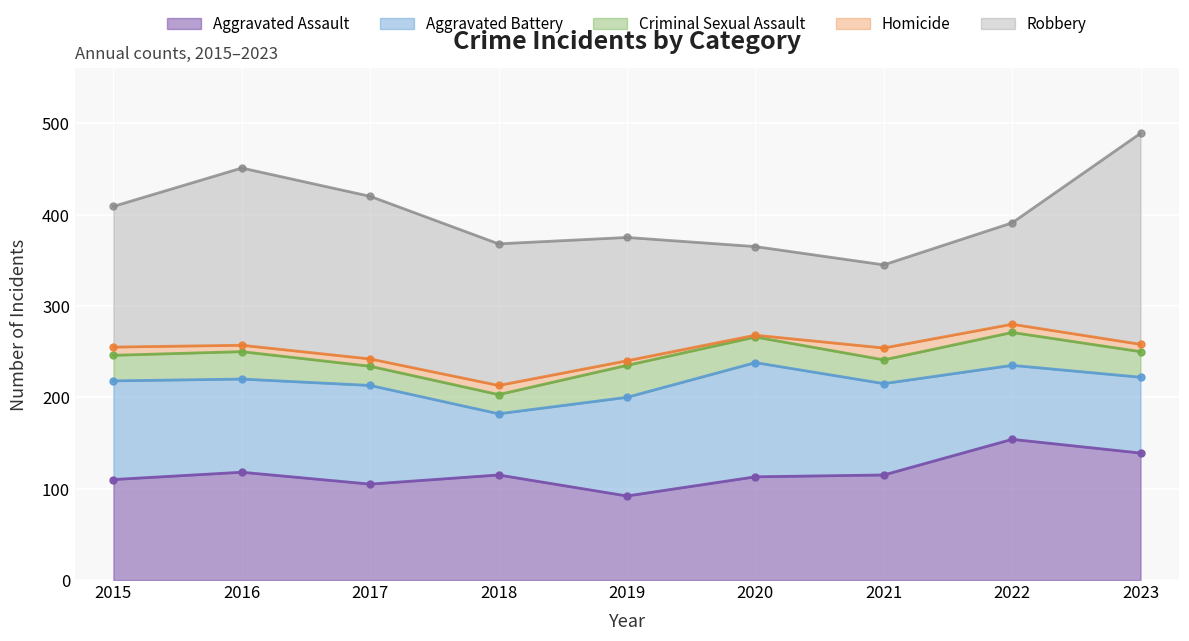

The Aggravated Assault series shows 105 at 2017. True or false?

True